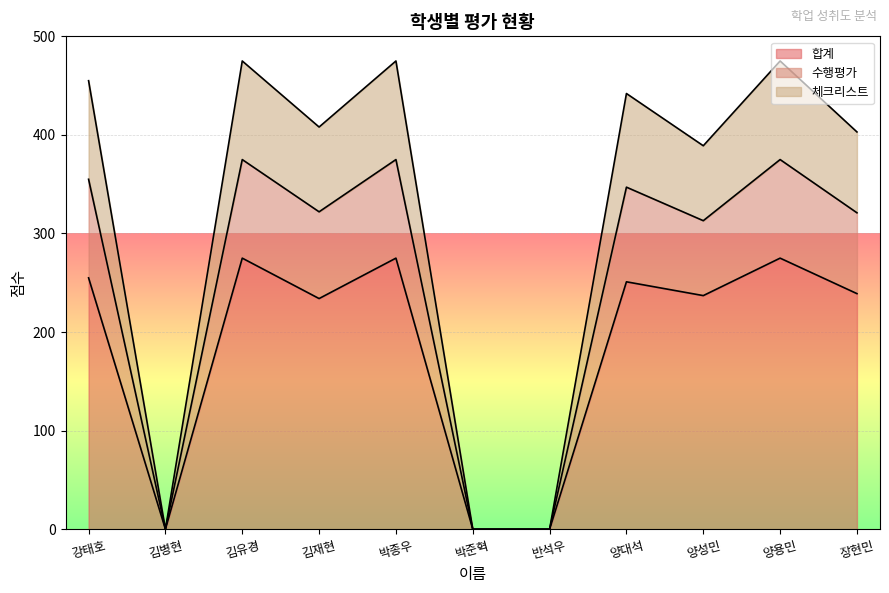

At how many categories does at least one series exceed 451?

4